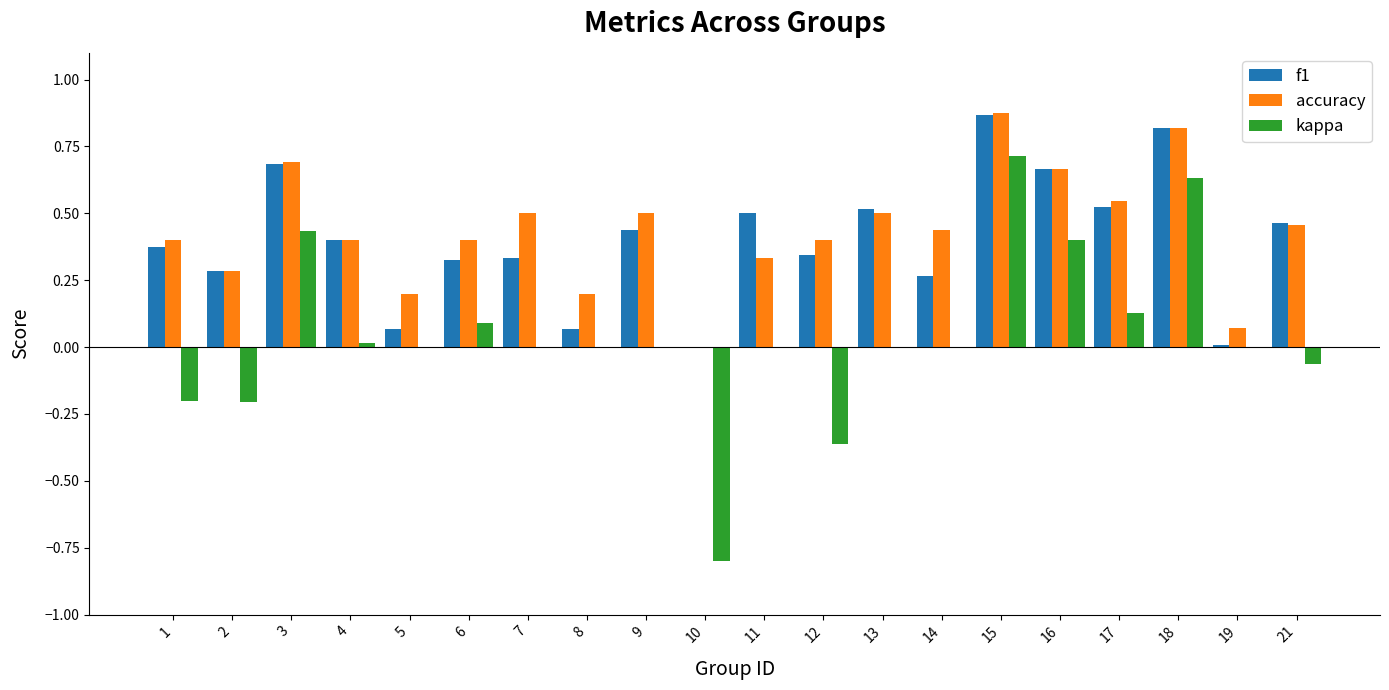

What is the sum of all f1 values?

7.9